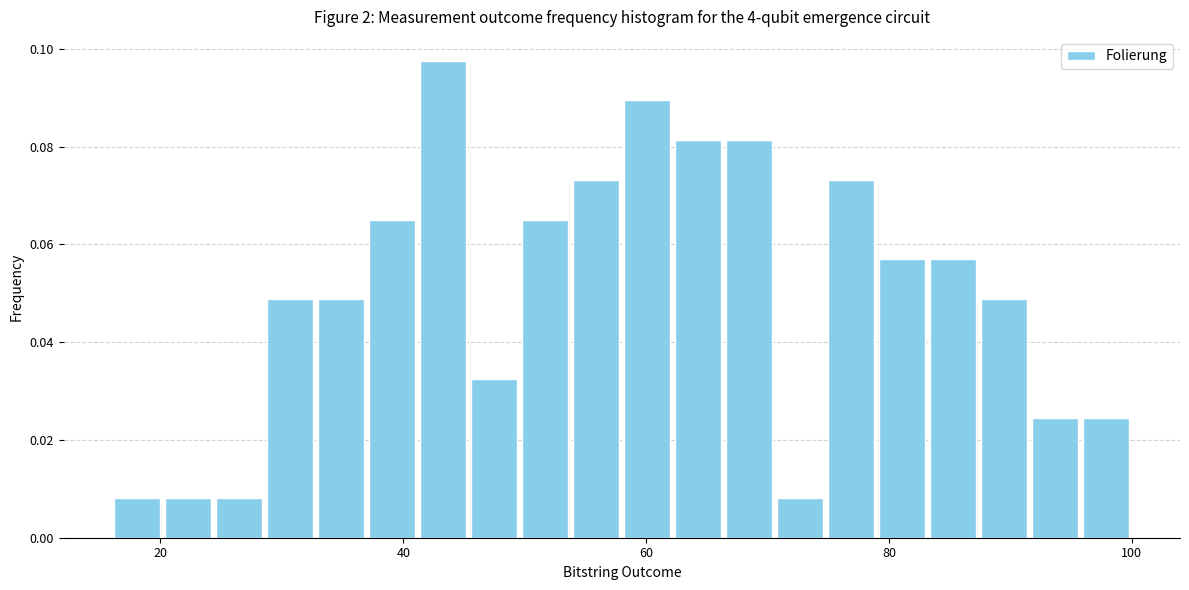

Read against the x-axis, roughly where is the centre of the tallest bar?

44